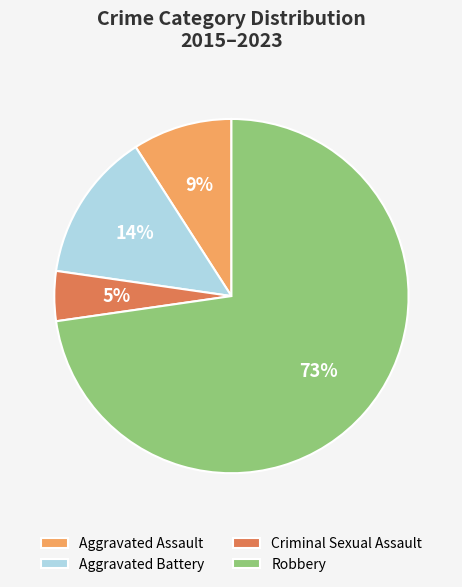

Do Robbery and Aggravated Assault together represent more than half of the pie?

Yes